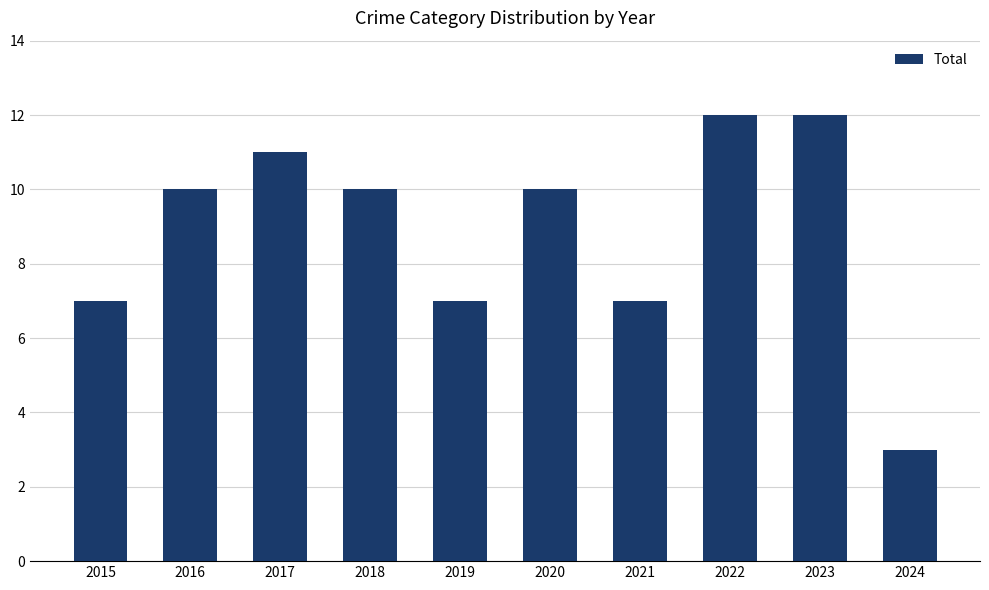

What is the value of the 3rd bar from the left?

11